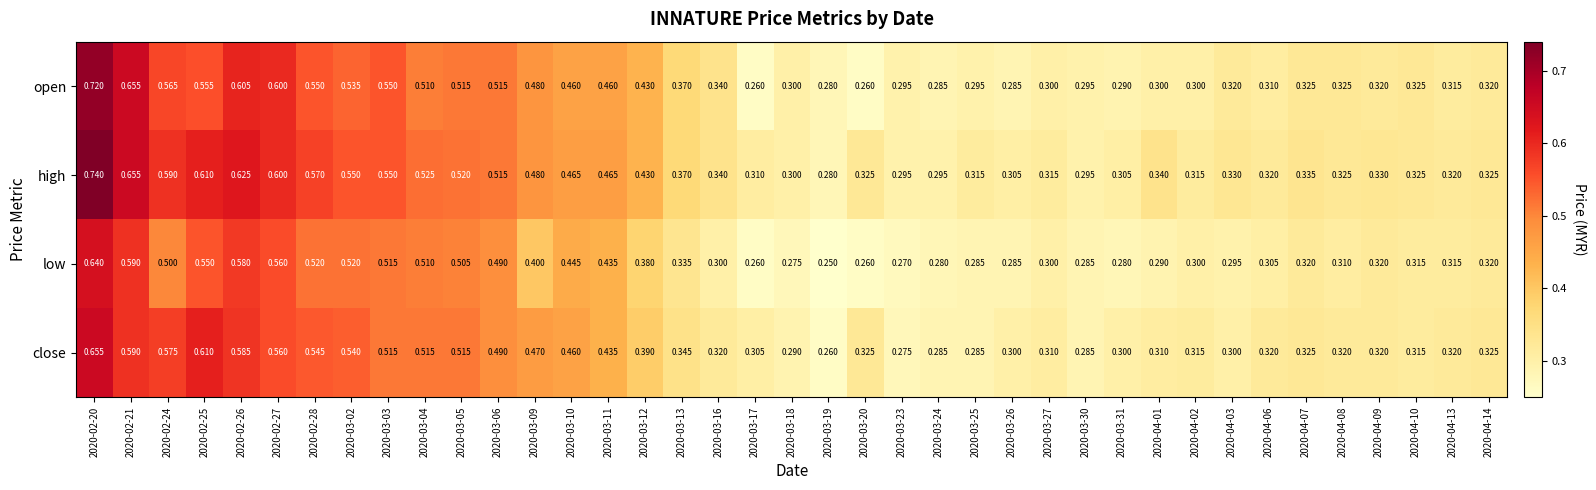

At which category is the sum across all series the highest?

2020-02-20